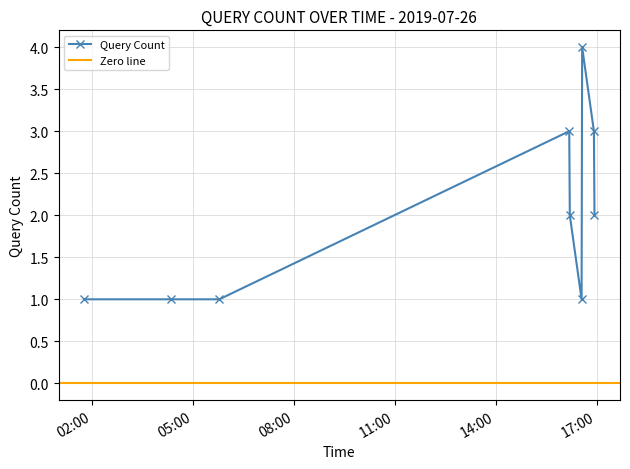

Reading right to left, list all the values displayed in this chart.

2	3	4	1	2	3	1	1	1